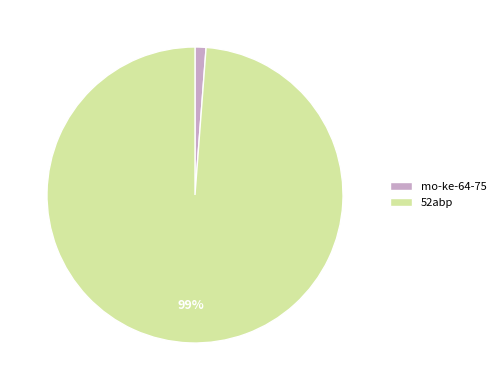

How many slices are in this pie chart?

2